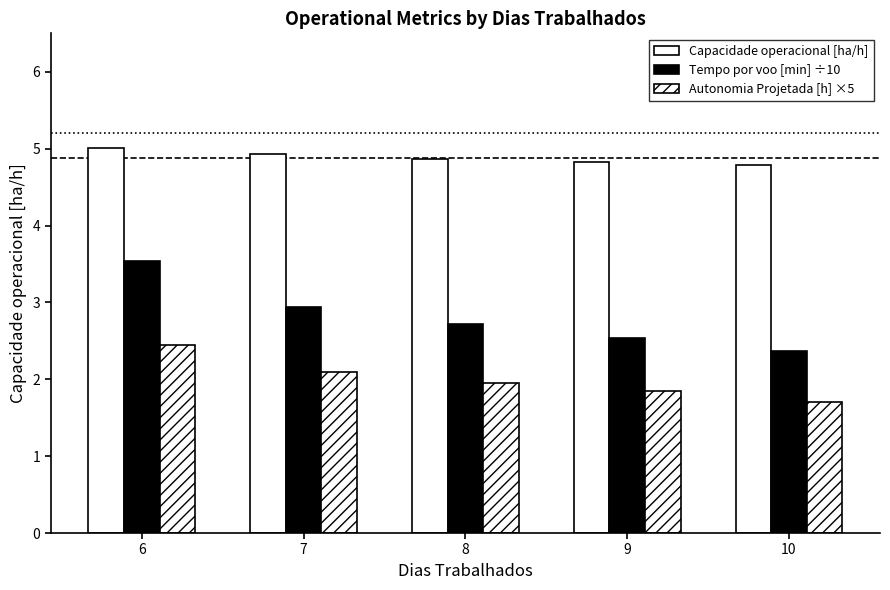

Does the chart contain stacked bars?

No